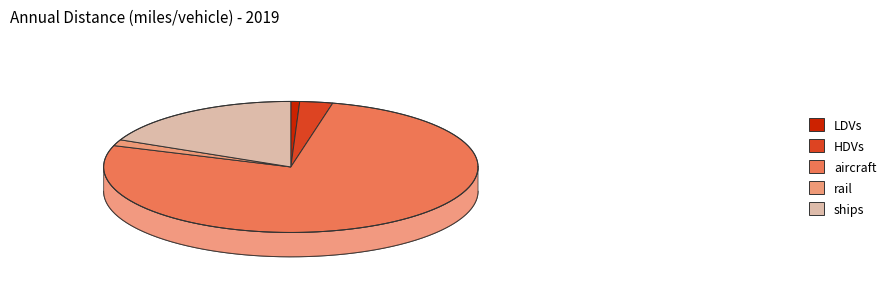

To the nearest percent, what portion does rail represent?

2%